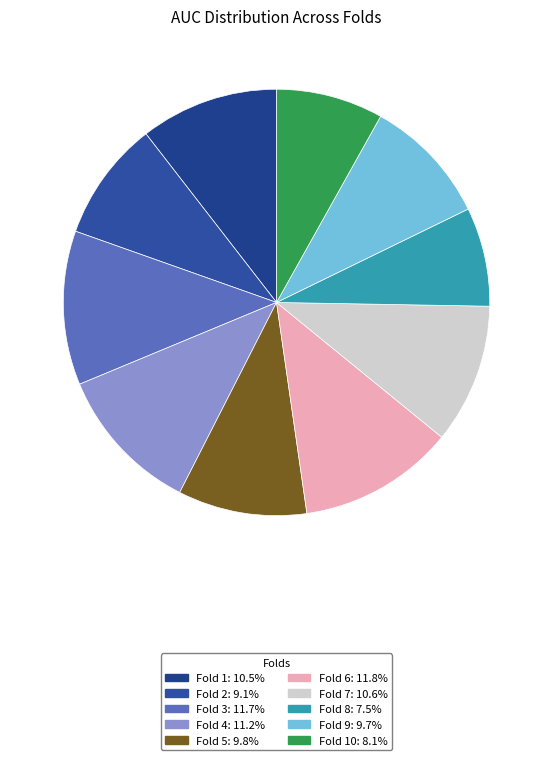

To the nearest percent, what is the difference between the largest and smallest slice percentages?

4%